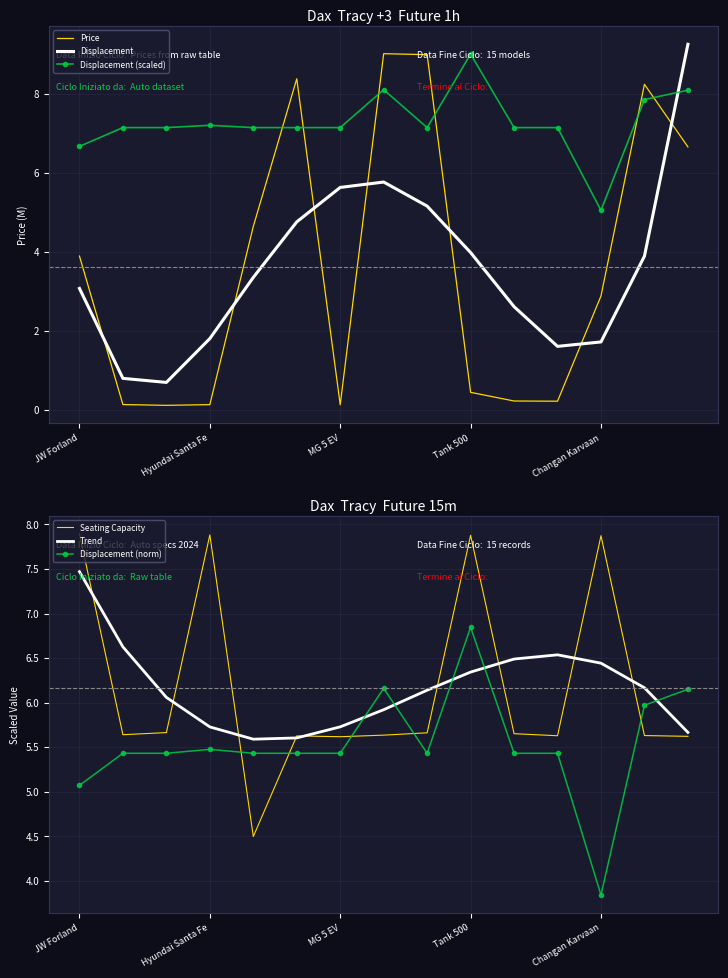

Which series has the largest total across all categories?

Displacement (scaled)